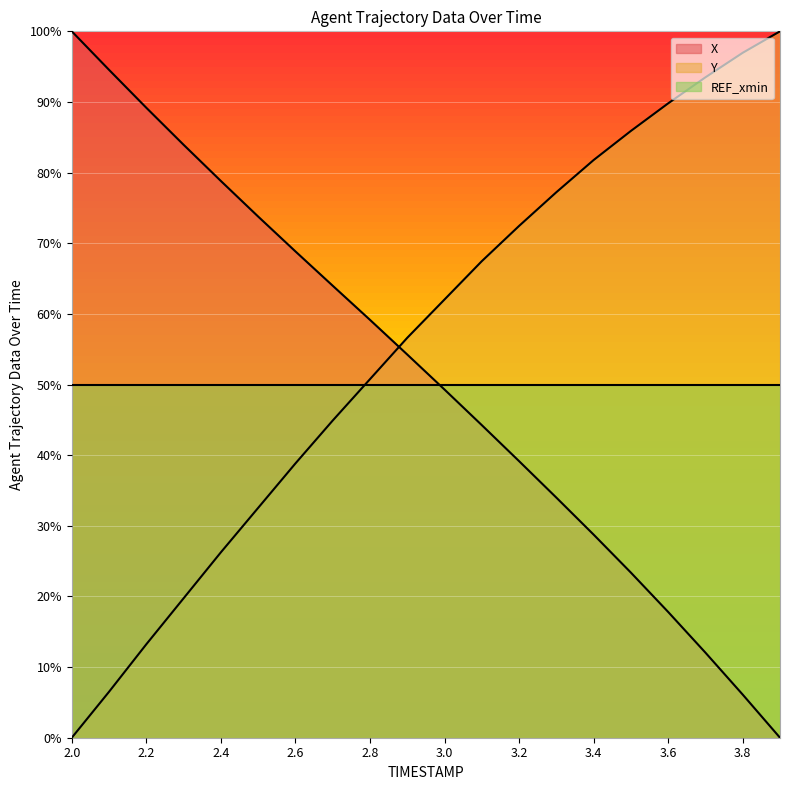

At which category does the chart reach its peak across all series?

2.0